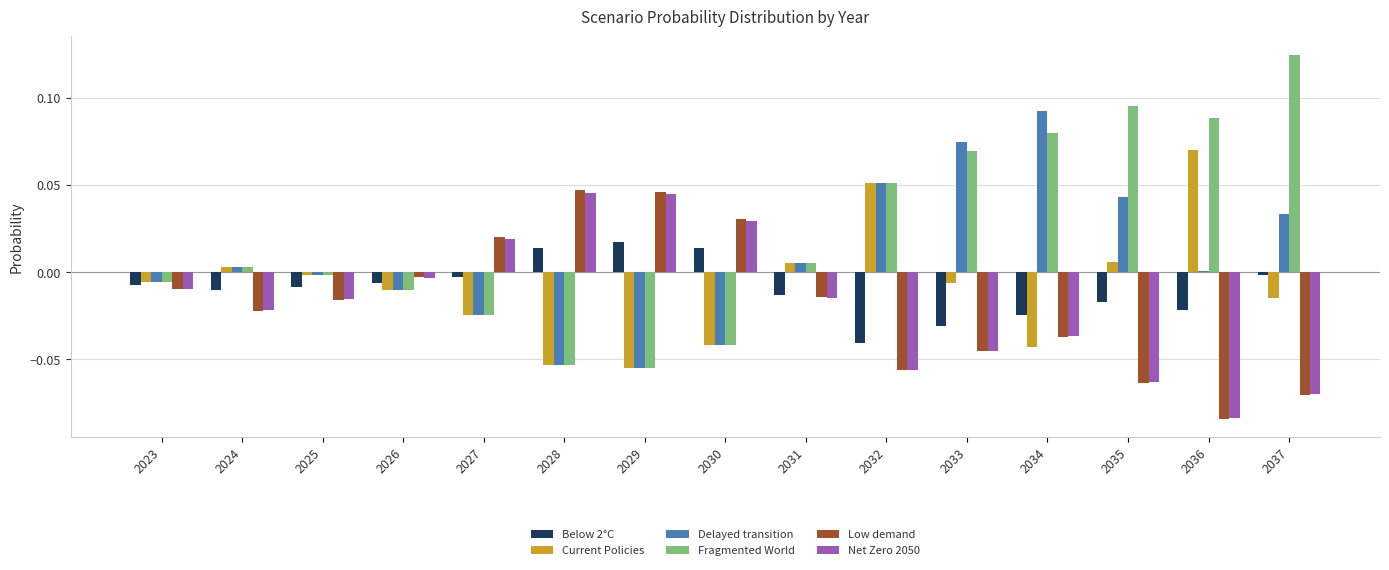

True or false: Low demand has a value of -0.0 at 2026.

True